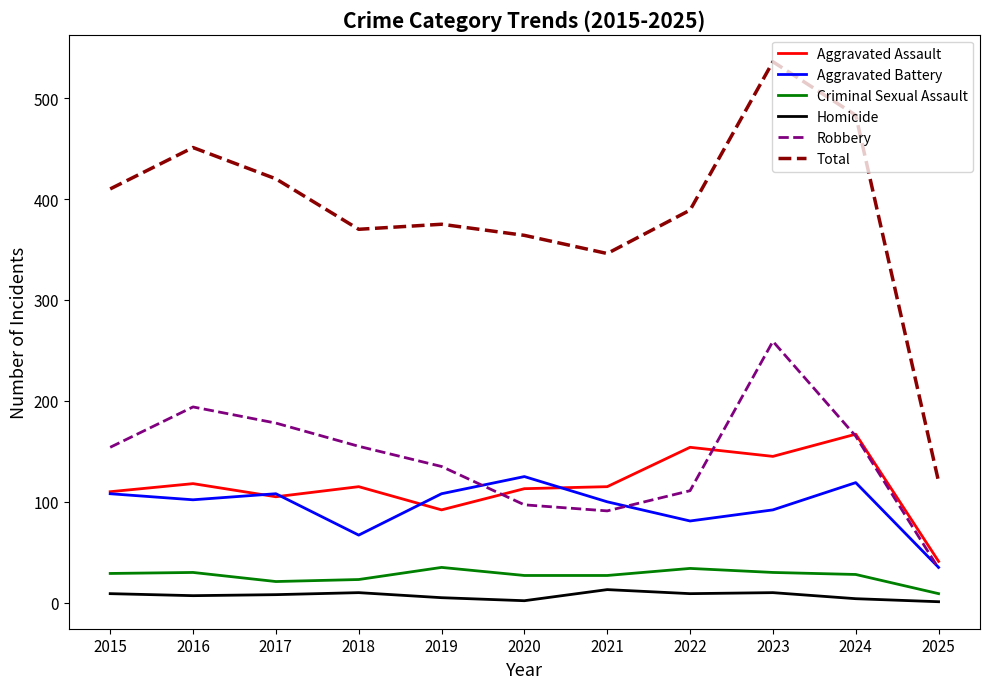

True or false: Total and Criminal Sexual Assault cross at least once.

False